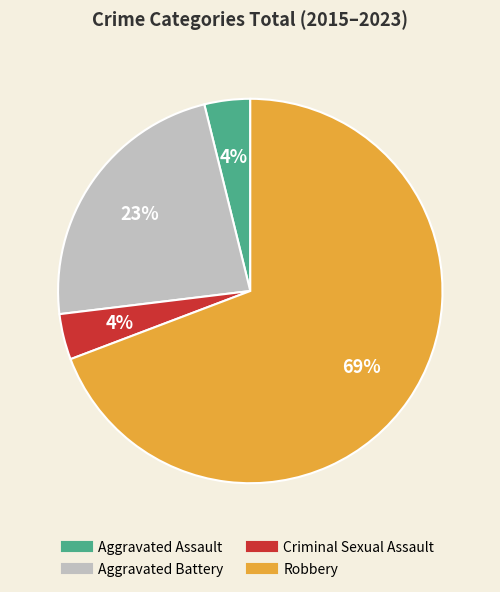

Combined, do Criminal Sexual Assault and Robbery account for over 50%?

Yes